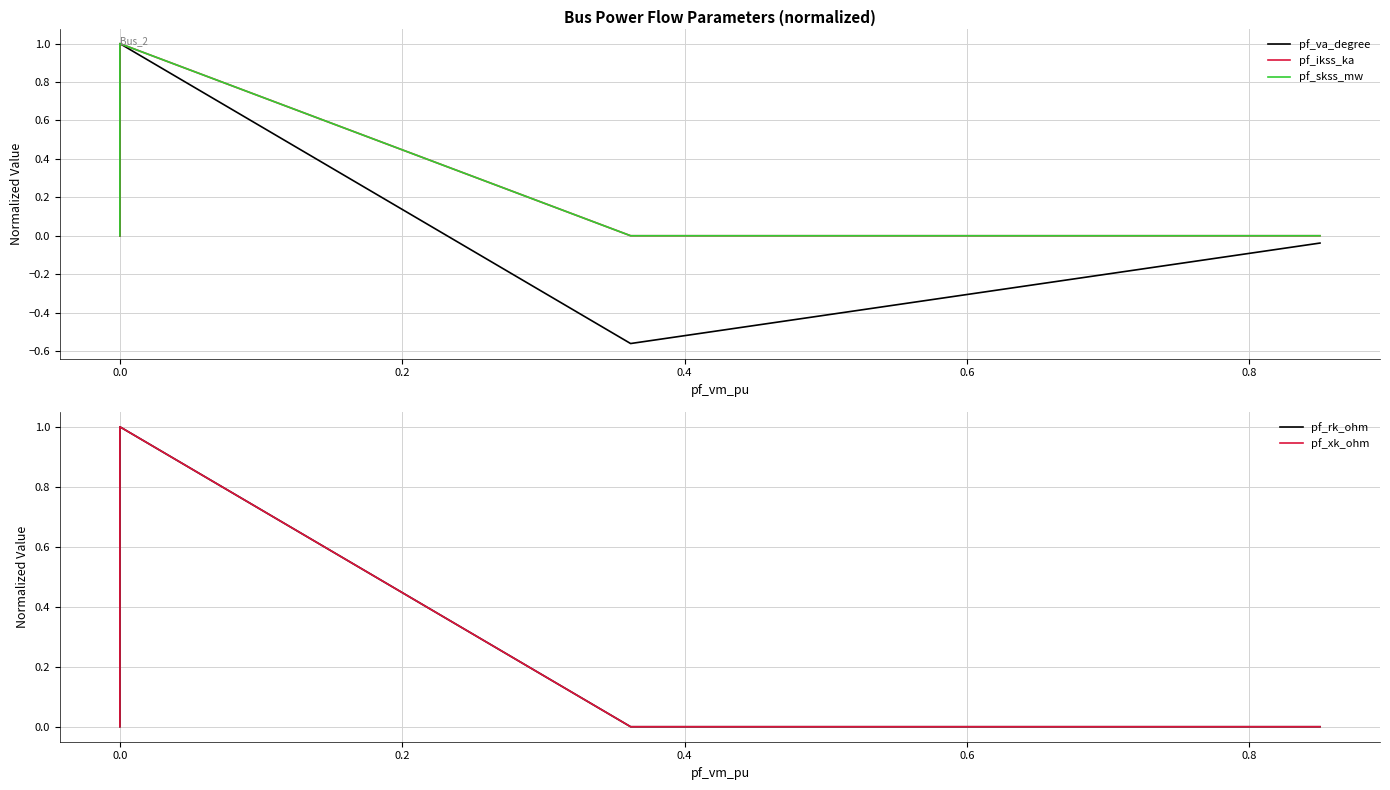

In pf_xk_ohm, how many points are higher than both neighbors (excluding endpoints)?

1